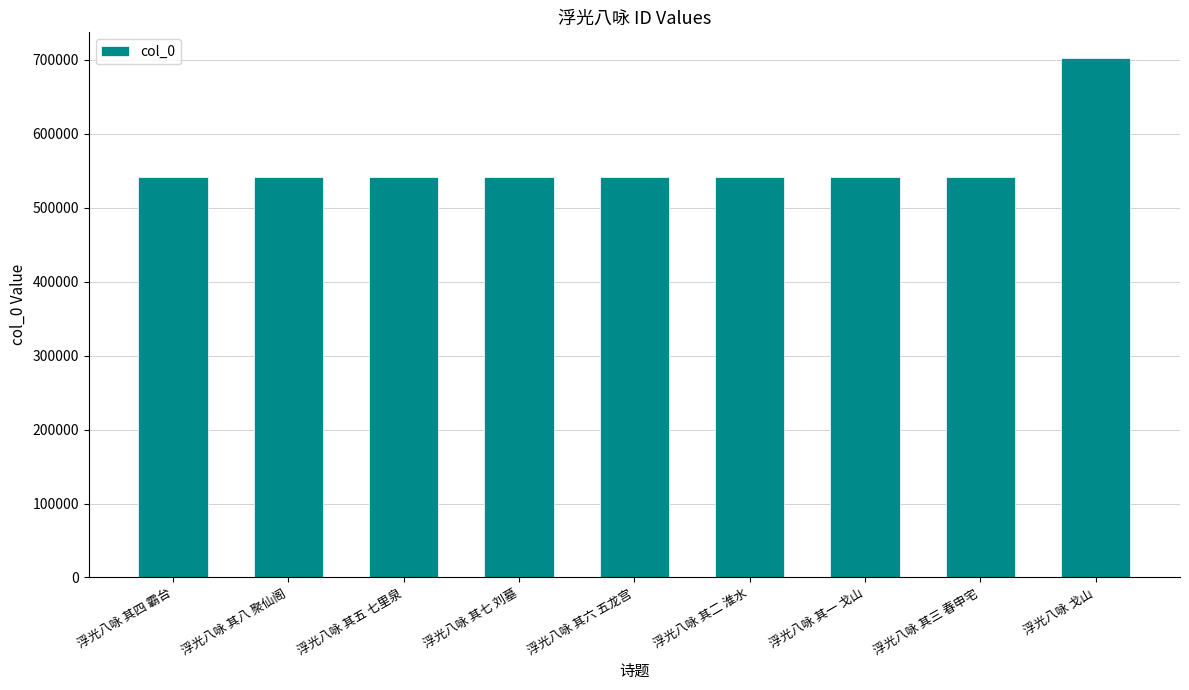

What is the sum of all values?

5035852